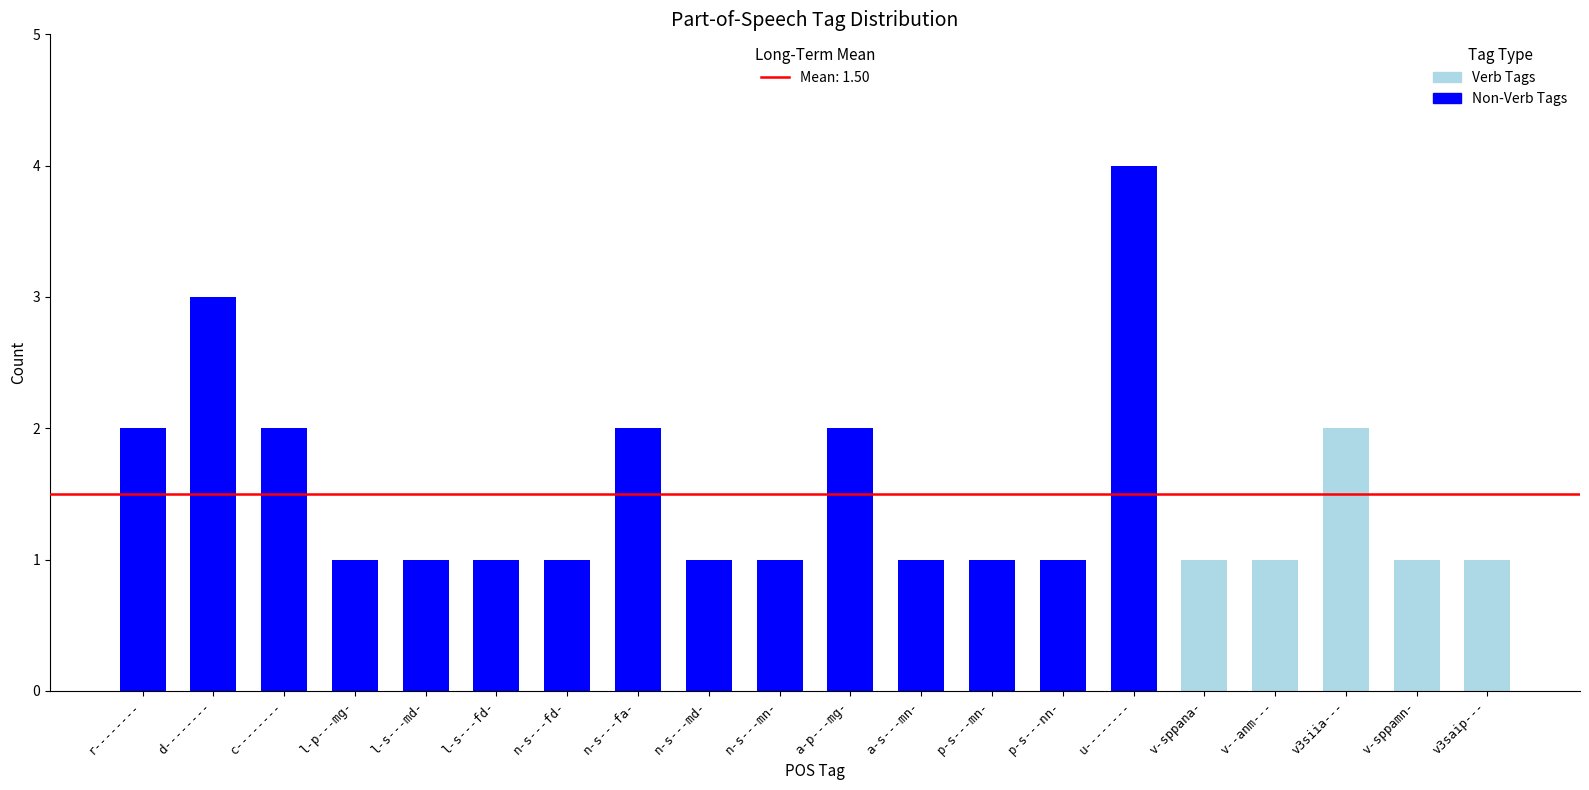

At which category is the sum across all series the highest?

u--------